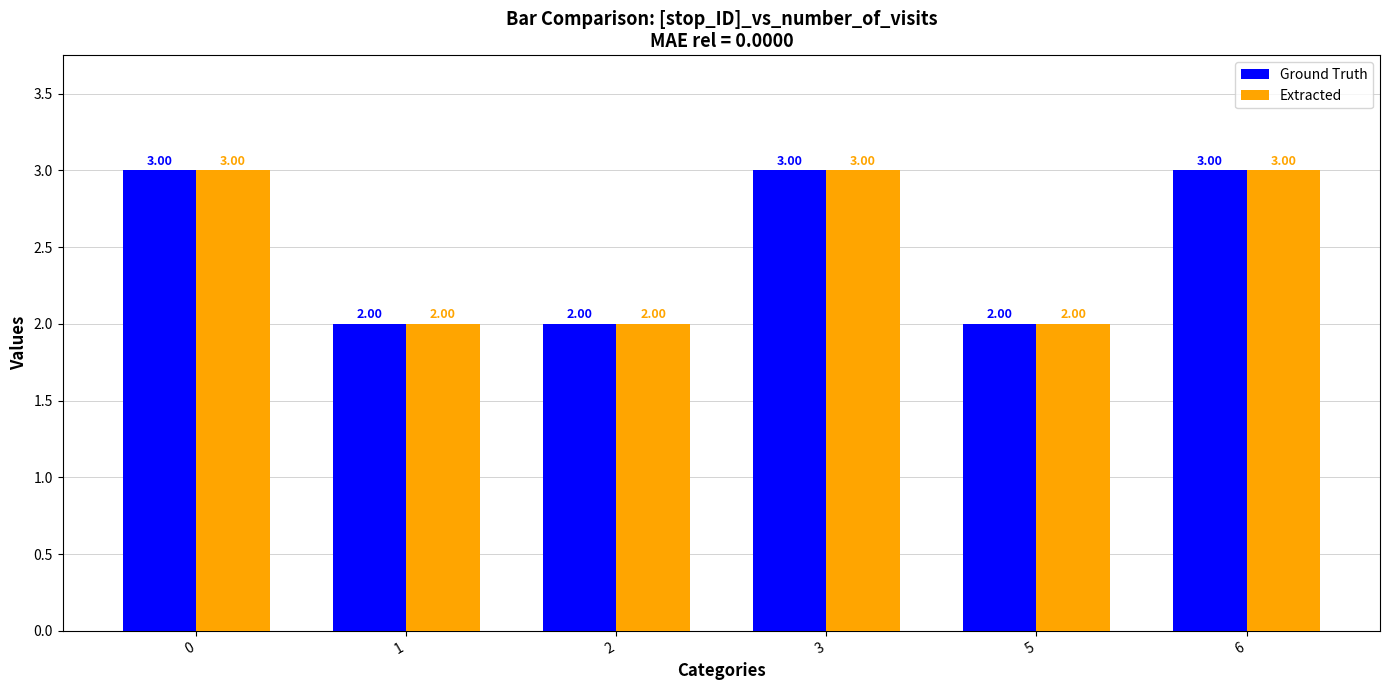

Reading left to right, what are all the values shown in this chart?

Ground Truth: 3	2	2	3	2	3
Extracted: 3	2	2	3	2	3